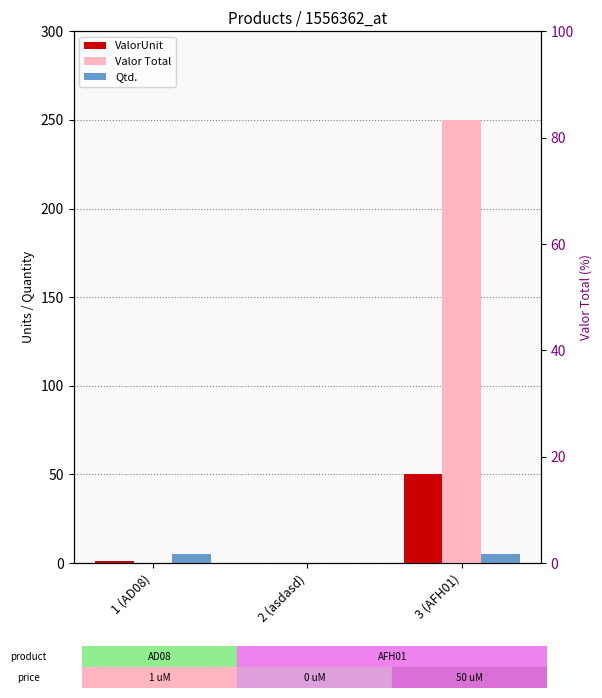

Count the number of data series in this chart.

3